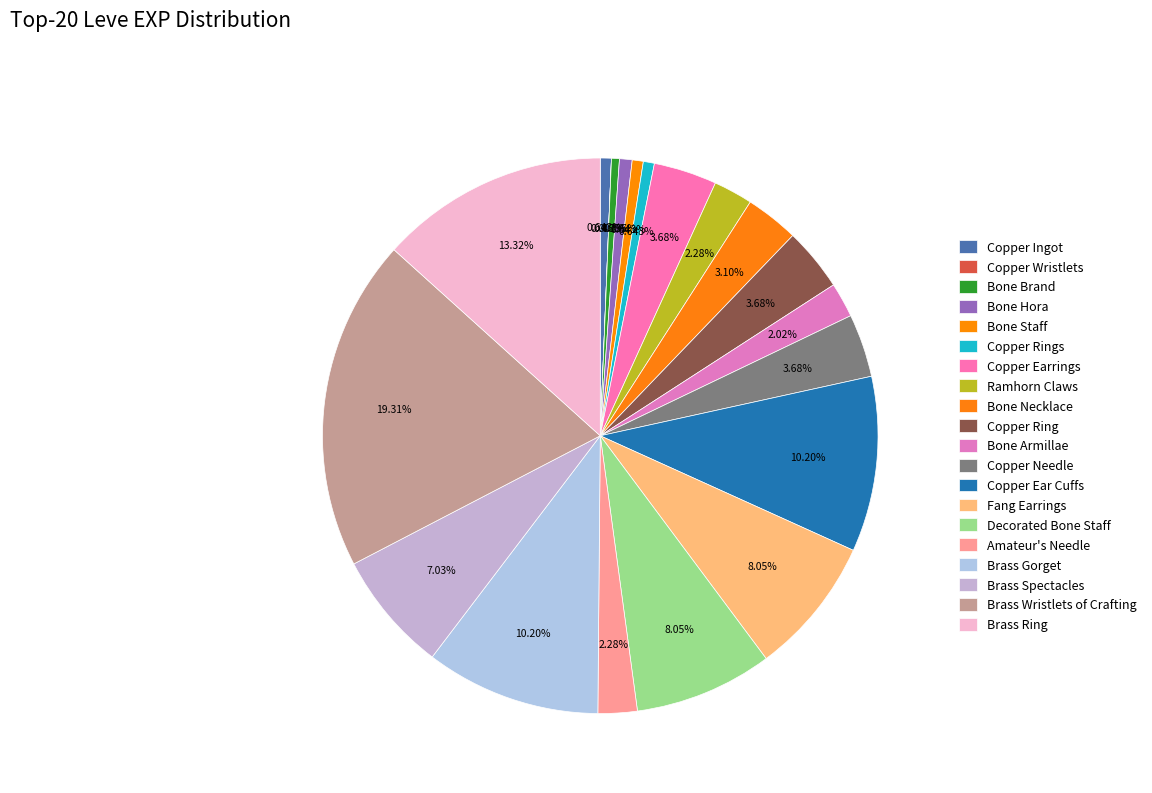

To the nearest percent, what is the difference between the Decorated Bone Staff and Ramhorn Claws slice percentages?

6%